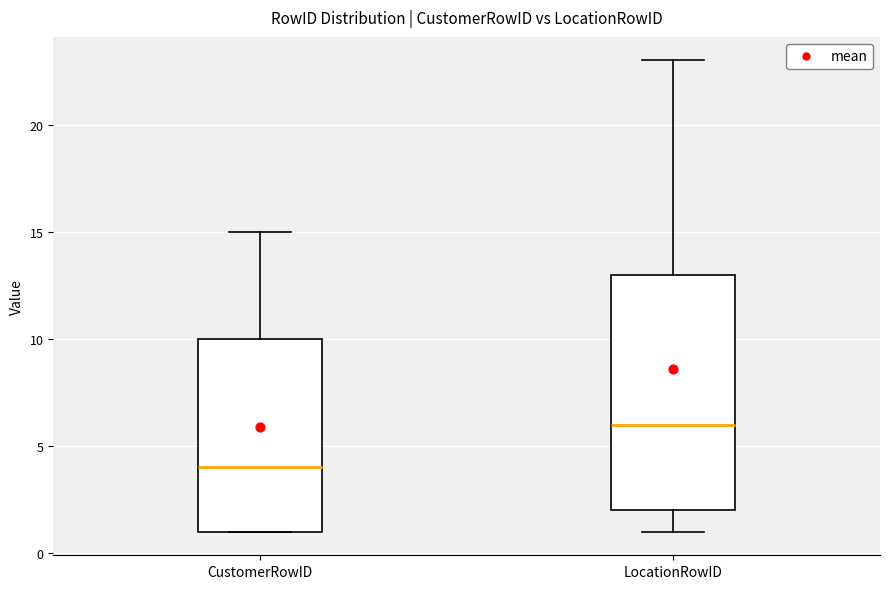

Which box's median line is the lowest?

CustomerRowID